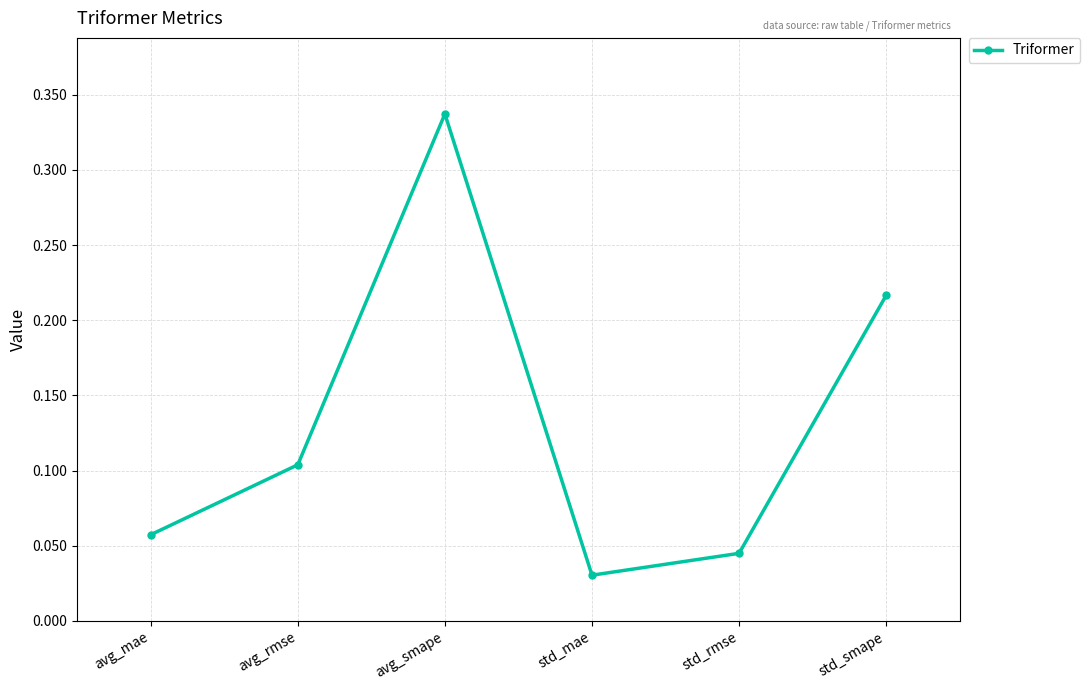

Is it true that the value at avg_smape is 0.2?

False